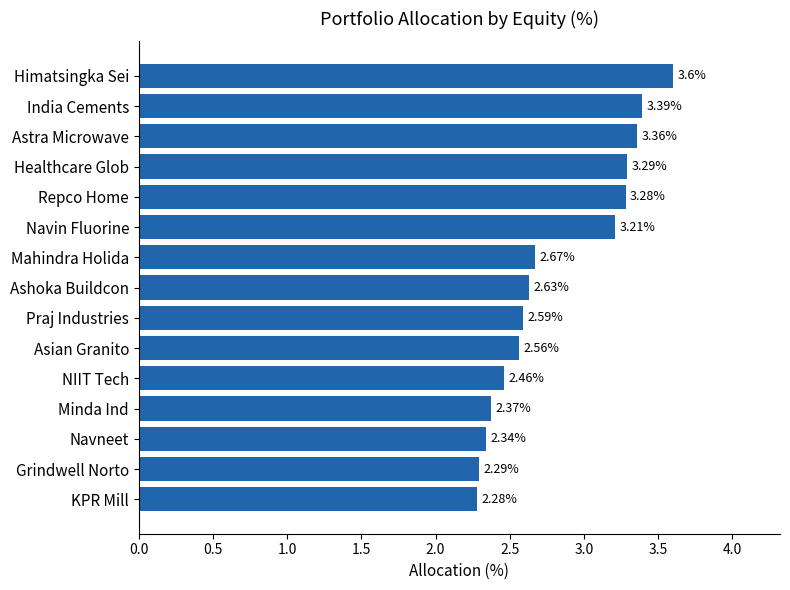

What is the change in value from Minda Ind to Himatsingka Sei?

+1.2